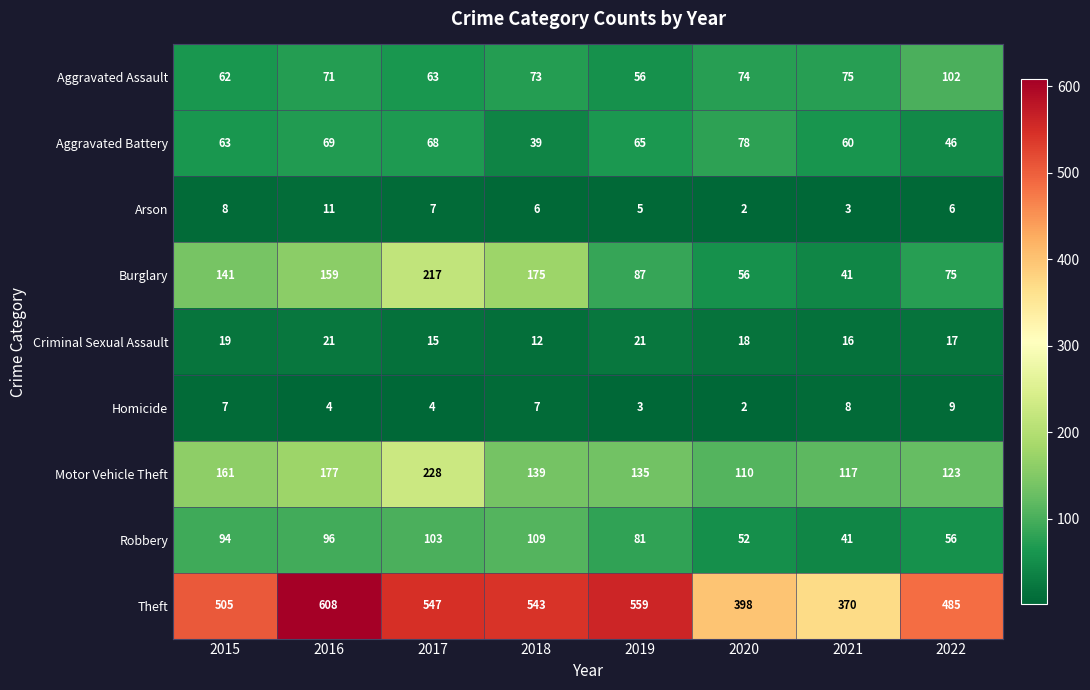

What is the difference between the maximum and second lowest values in the Burglary series?

161